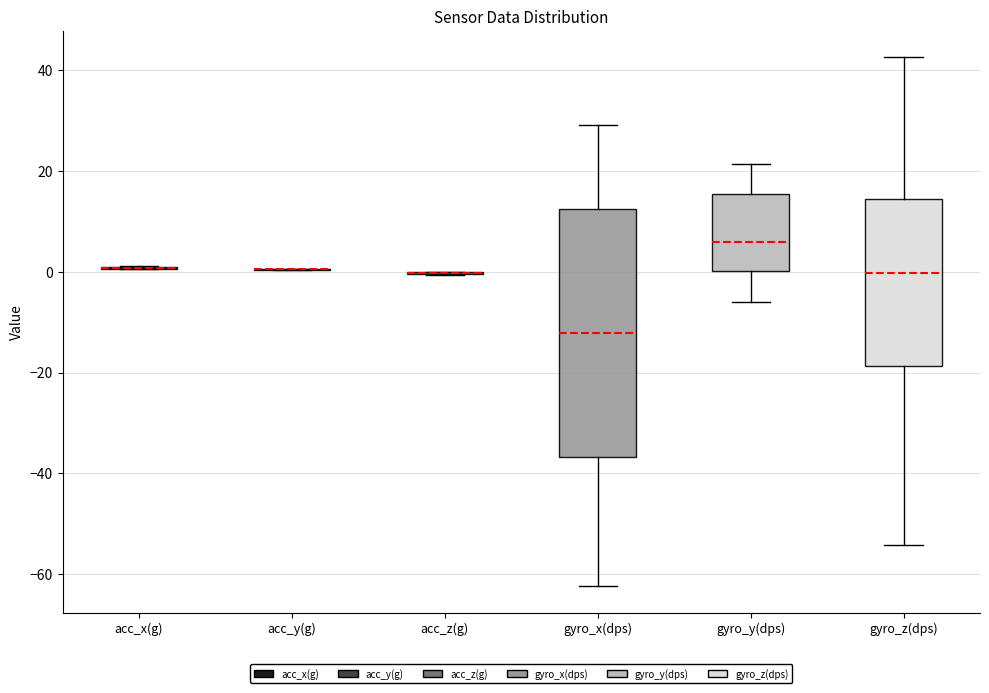

Reading left to right, transcribe this box plot: for each box, give where its median line is, the range the box spans, and where its two whiskers end, as read against the y-axis. The values are not printed on the chart, so give them approximately, as read against the axis.

acc_x(g): box collapsed to a line at 0, whiskers 0 to 2
acc_y(g): box collapsed to a line at 0, whiskers 0 to 0
acc_z(g): box collapsed to a line at 0, whiskers 0 to 0
gyro_x(dps): median -12, box -36 to 12, whiskers -62 to 30
gyro_y(dps): median 6, box 0 to 16, whiskers -6 to 22
gyro_z(dps): median 0, box -18 to 14, whiskers -54 to 42